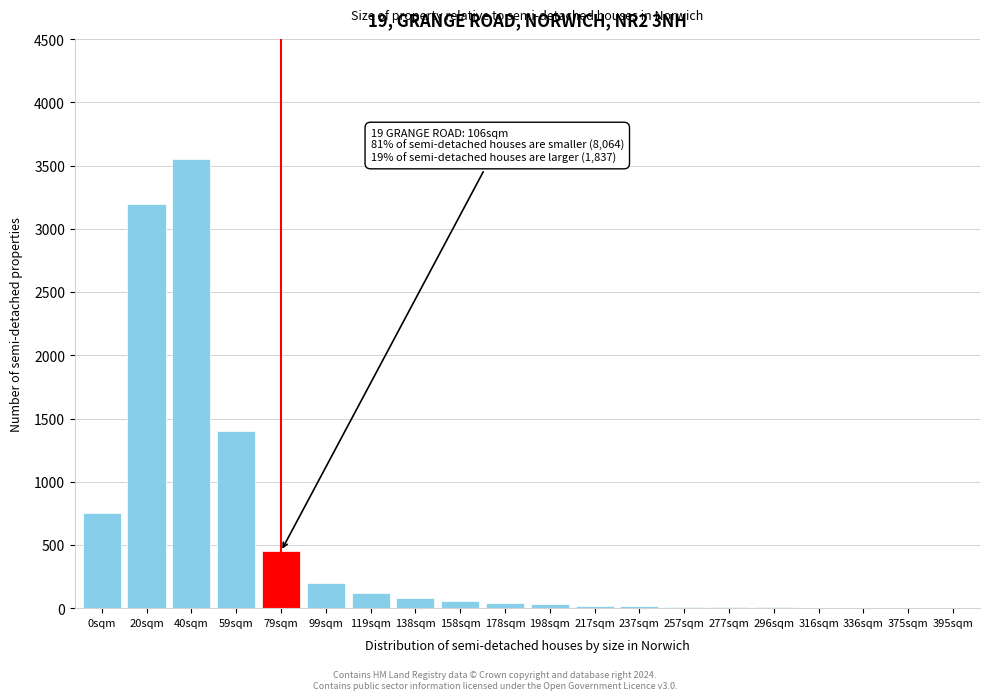

Where is the data nearest to the value 1775?

59sqm